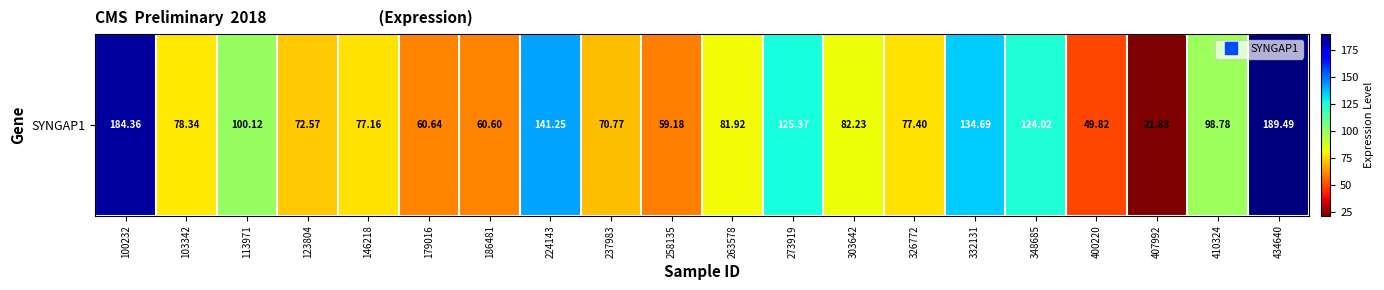

What is the difference between the values at 273919 and 263578?

43.5